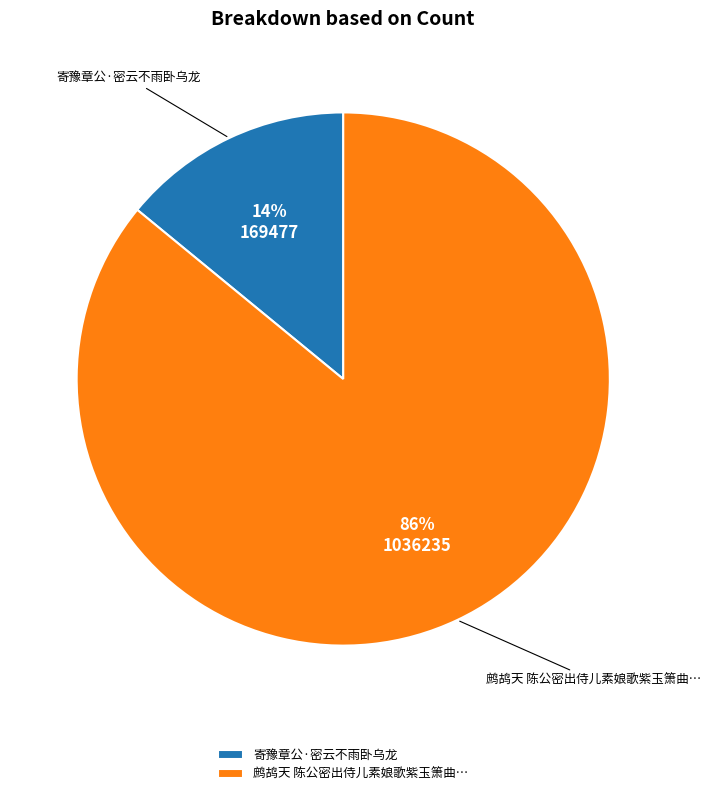

Is it true that 鹧鸪天 陈公密出侍儿素娘歌紫玉箫曲… is 86% of the pie?

True